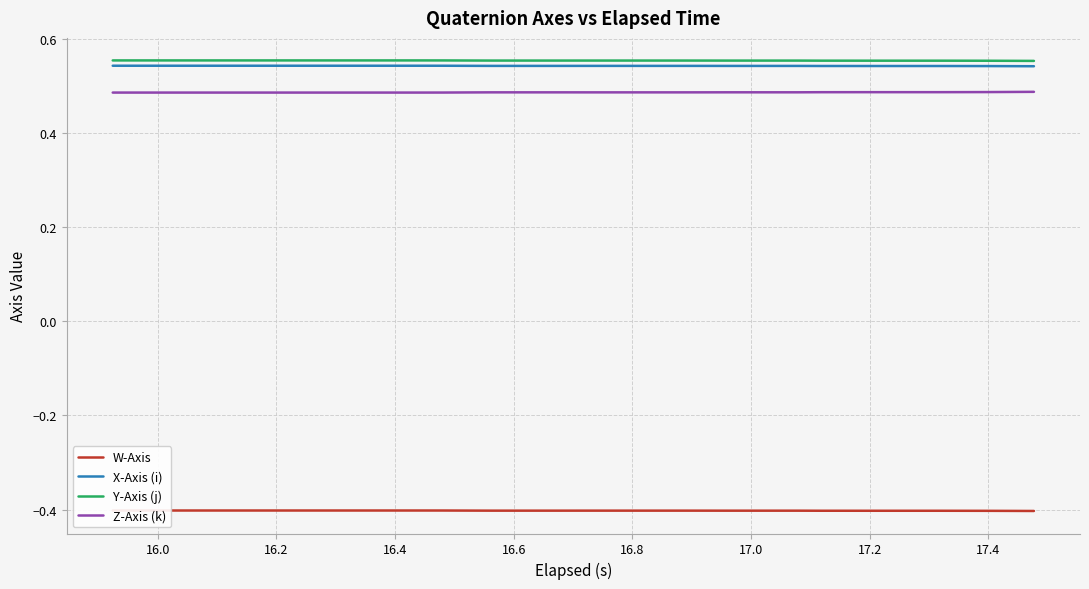

Does the chart display data point markers on the line(s)?

No